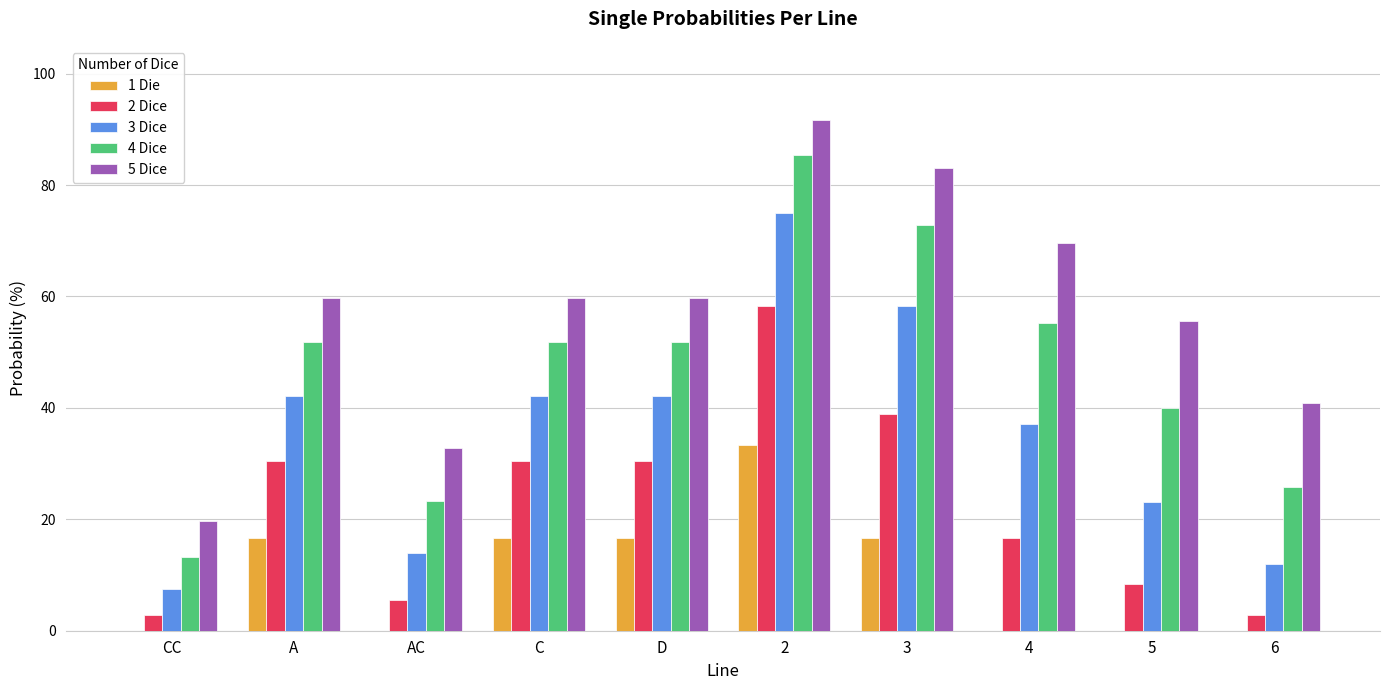

What are all the series names shown in the legend?

1 Die, 2 Dice, 3 Dice, 4 Dice, 5 Dice